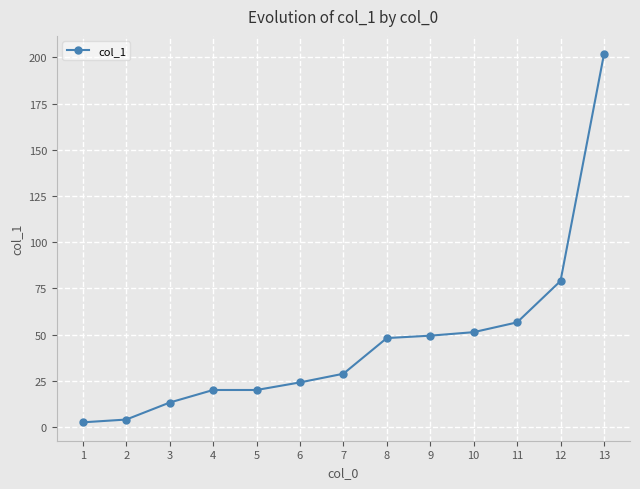

Reading right to left, list all the values displayed in this chart.

13=201.7	12=79.0	11=56.6	10=51.3	9=49.4	8=48.1	7=28.8	6=24.1	5=20.0	4=20.0	3=13.2	2=4.0	1=2.5